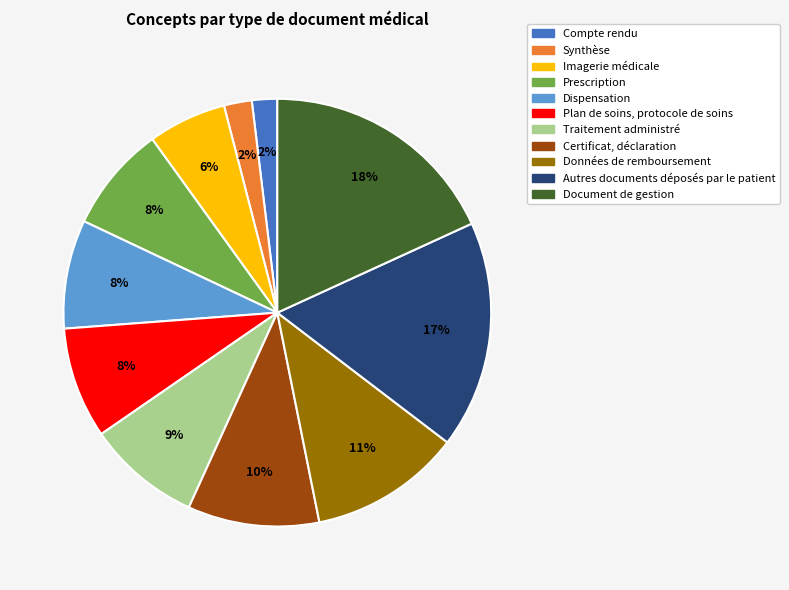

Which has a higher value, Données de remboursement or Autres documents déposés par le patient?

Autres documents déposés par le patient